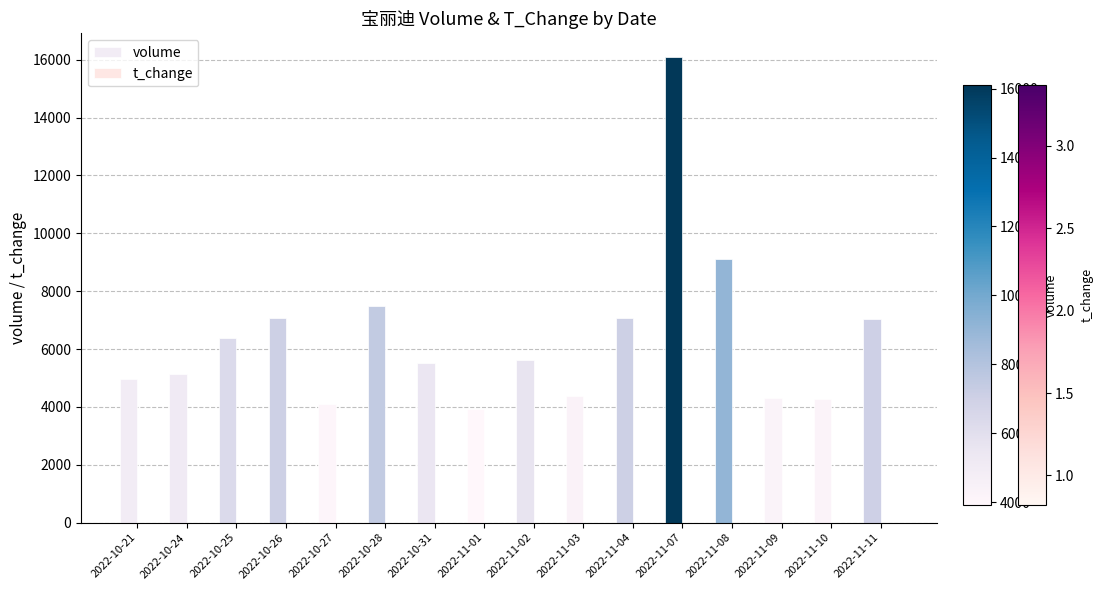

Are the bars horizontal?

No